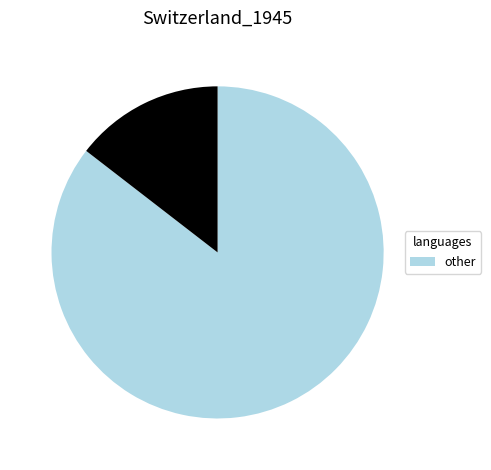

Is there any slice that represents more than half of the pie?

Yes